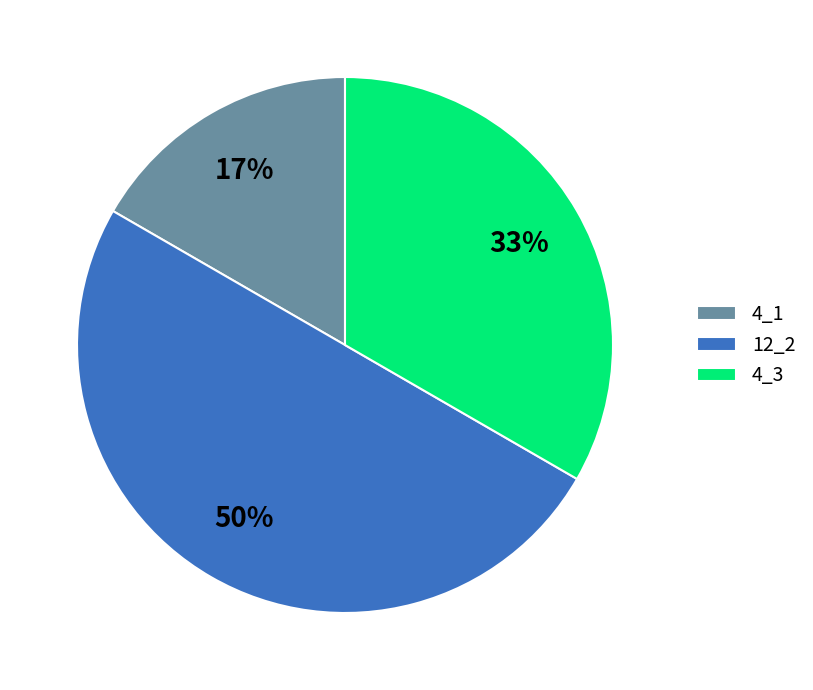

How many slices are in this pie chart?

3